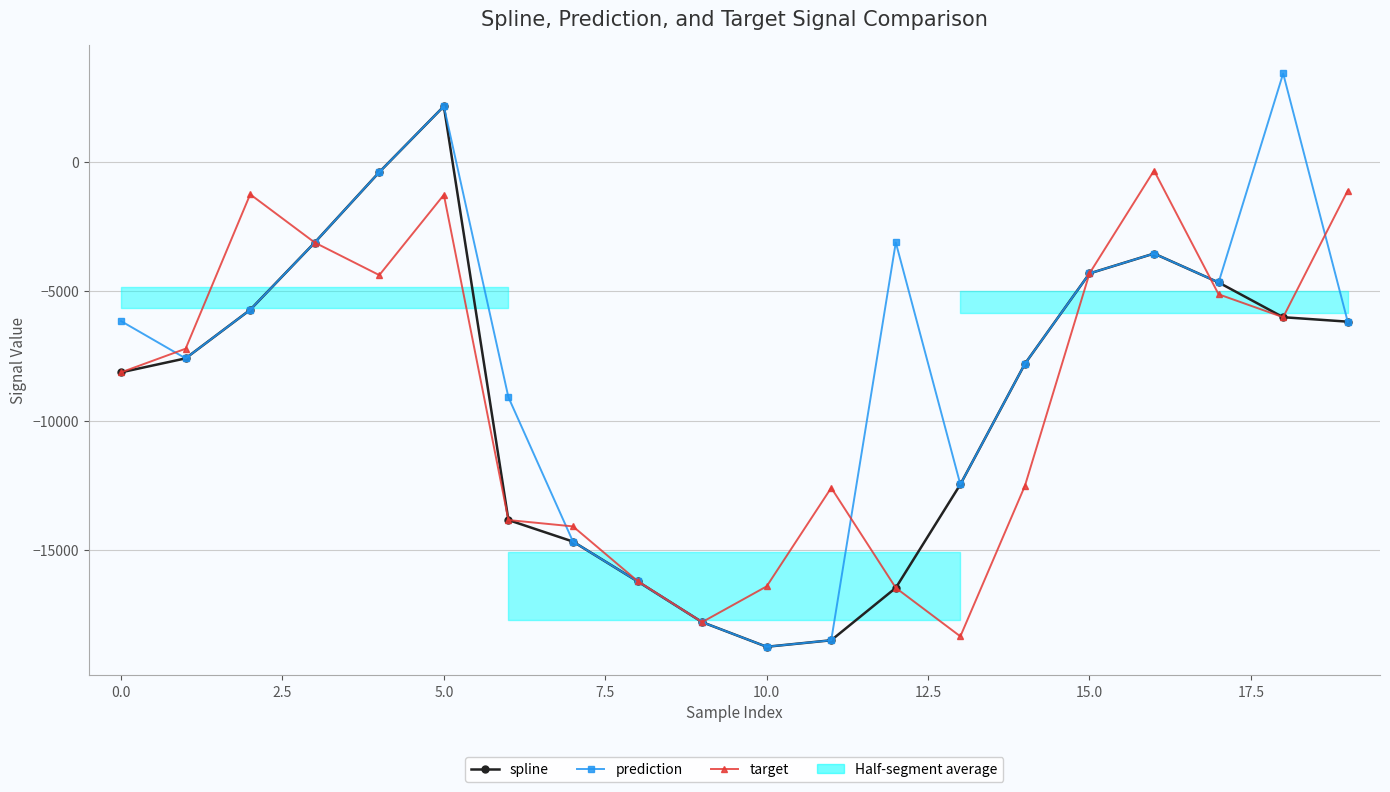

Reading right to left, extract all data points from this chart.

spline: -6176.8	-6005.2	-4663.8	-3549.0	-4316.5	-7803.1	-12457.5	-16448.6	-18470.7	-18721.9	-17770.5	-16198.0	-14663.0	-13831.9	2133.7	-406.4	-3124.2	-5719.7	-7593.1	-8132.7
prediction: -6176.8	3400.0	-4663.8	-3549.0	-4316.5	-7803.1	-12457.5	-3119.8	-18470.7	-18721.9	-17770.5	-16198.0	-14663.0	-9093.8	2133.7	-406.4	-3124.2	-5719.7	-7593.1	-6155.3
target: -1120.2	-6005.2	-5120.9	-346.3	-4316.5	-12512.4	-18320.9	-16448.6	-12588.4	-16391.1	-17770.5	-16184.8	-14077.1	-13831.9	-1281.9	-4380.7	-3124.2	-1262.8	-7220.3	-8132.7